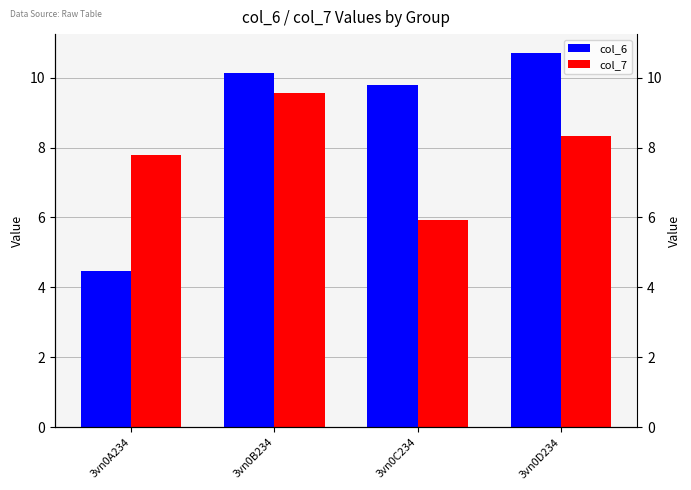

Reading left to right, extract all data points from this chart.

col_6: 3vn0A234=4.5	3vn0B234=10.1	3vn0C234=9.8	3vn0D234=10.7
col_7: 3vn0A234=7.8	3vn0B234=9.6	3vn0C234=5.9	3vn0D234=8.3